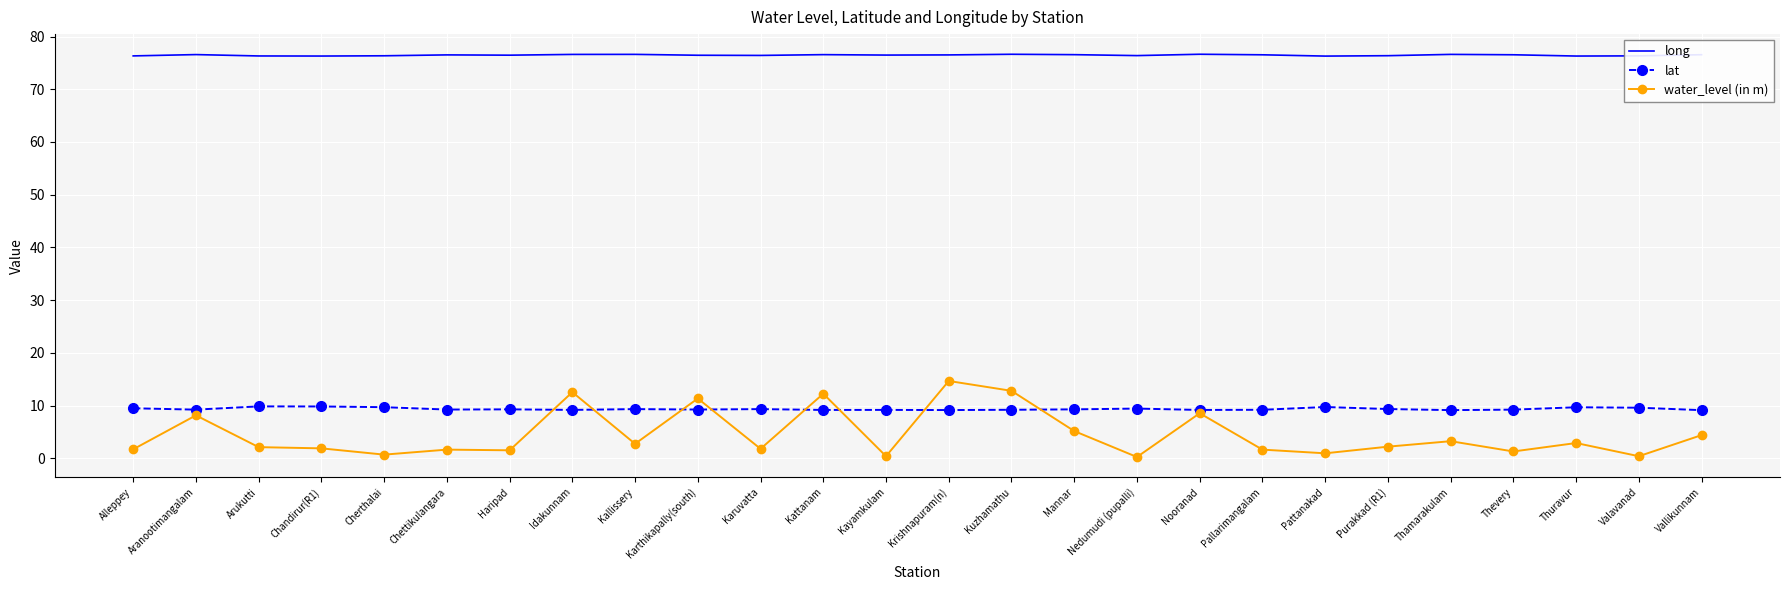

What is the difference between the water_level (in m) values at Krishnapuram(n) and Chettikulangara?

13.0